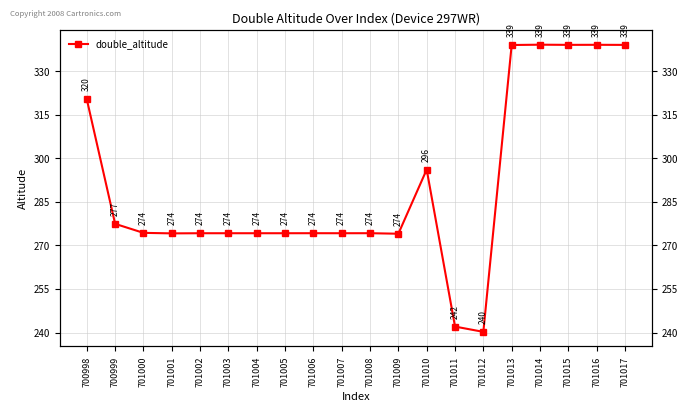

How many data points are less than 274?

2